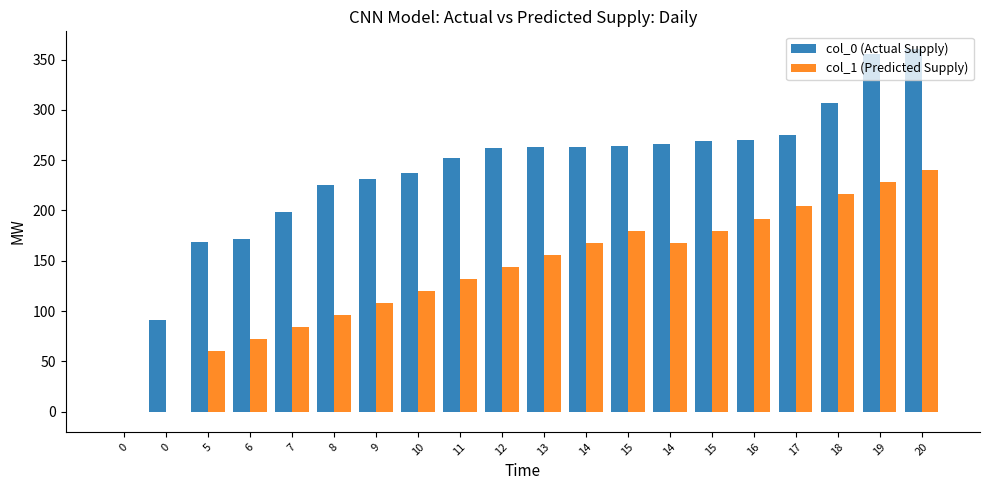

How many groups of bars are there?

20